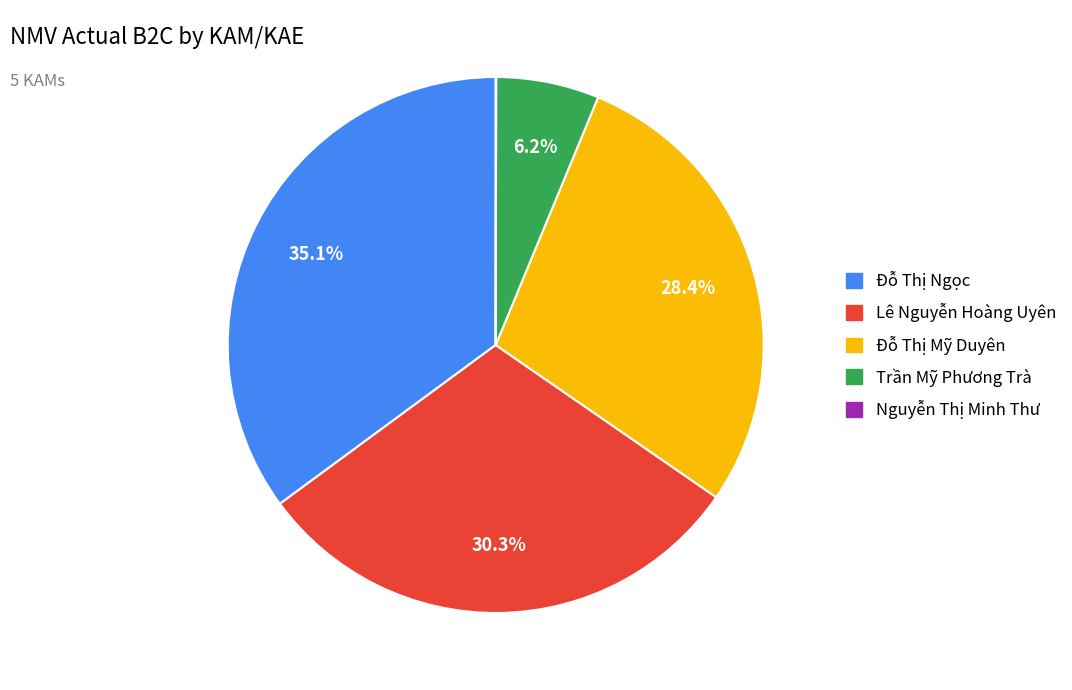

To the nearest percent, what is the combined percentage of Đỗ Thị Mỹ Duyên and Trần Mỹ Phương Trà?

35%